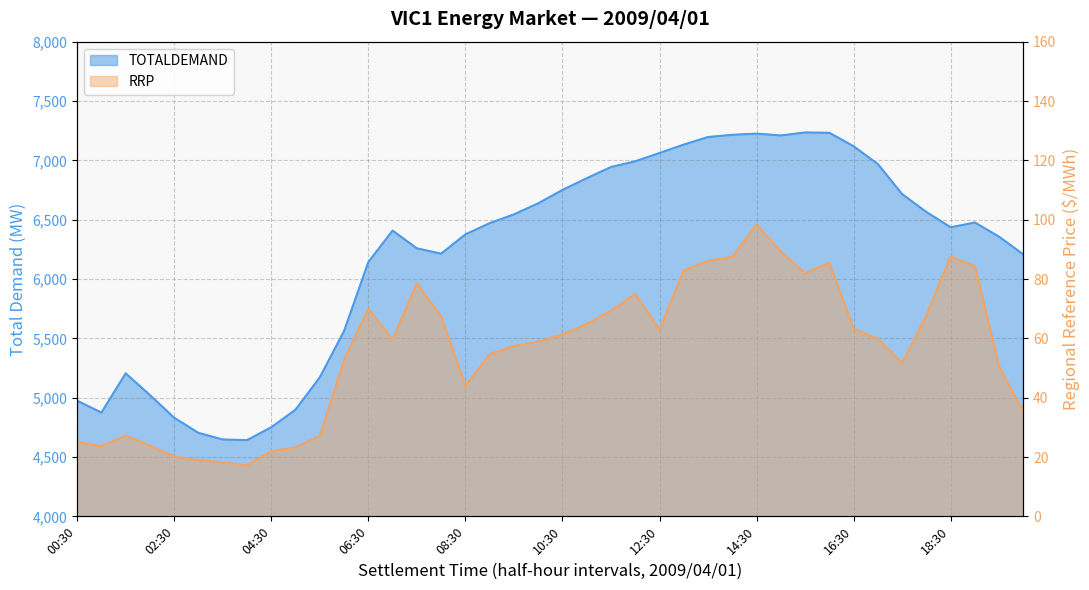

The value of TOTALDEMAND at 08:30 is 9686.5. True or false?

False